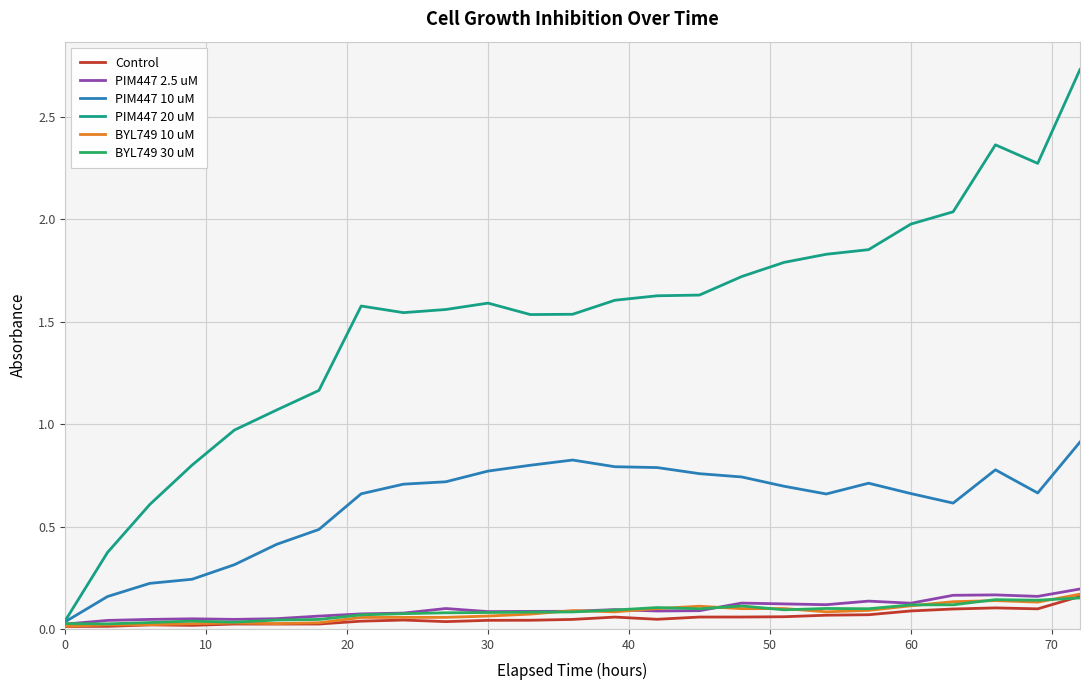

Which series has the largest total across all categories?

PIM447 20 uM